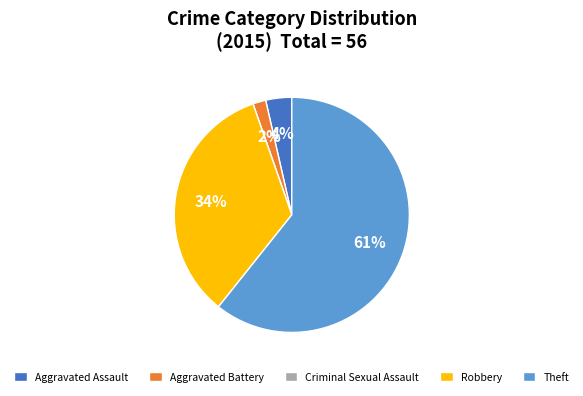

True or false: Robbery accounts for 34% of the total.

True